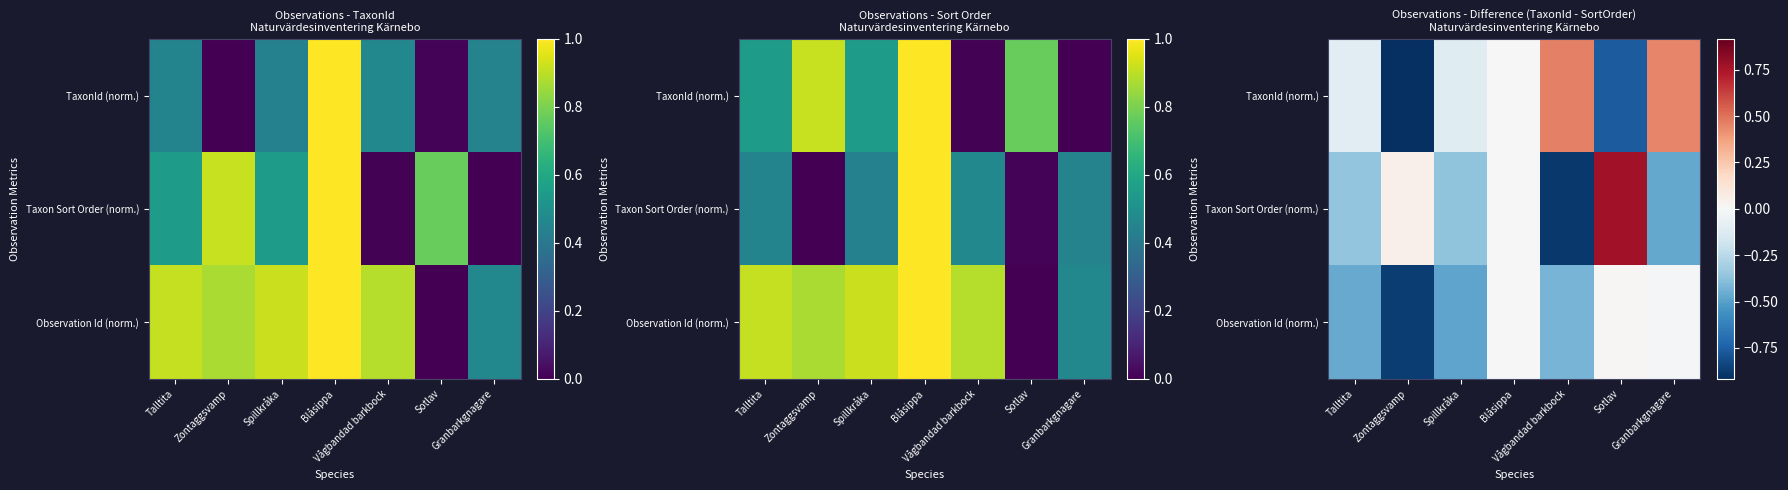

Where is TaxonId (norm.) nearest to the value 0?

Blåsippa